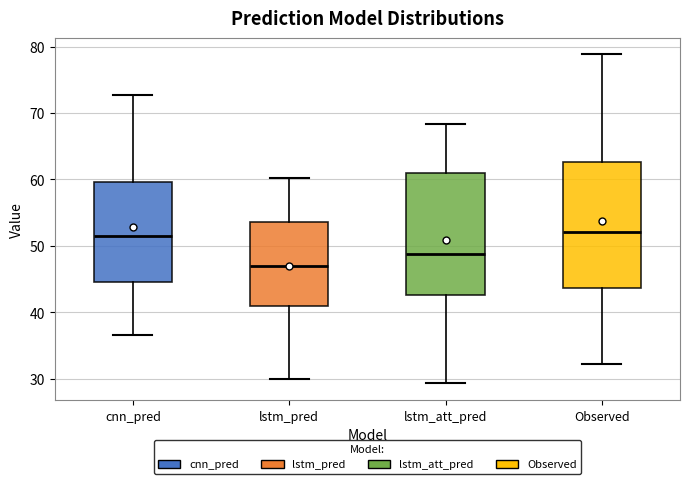

Where is the lower edge of the box for lstm_pred on the y-axis? The values are not printed on the chart, so give them approximately, as read against the axis.

41